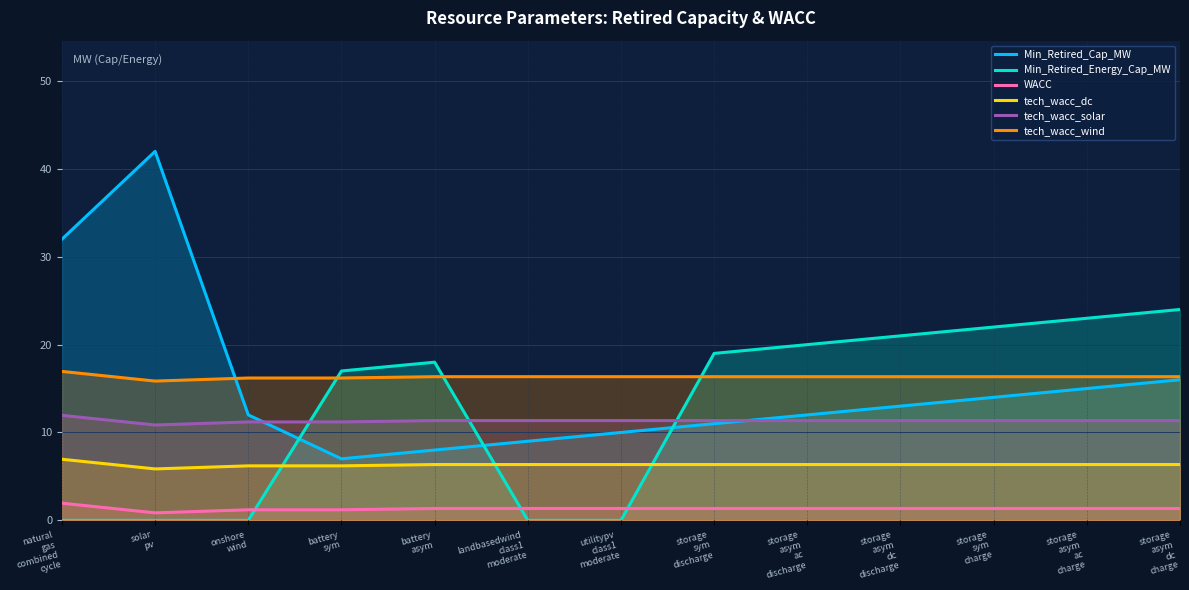

At which label does Min_Retired_Cap_MW reach its minimum?

battery
sym